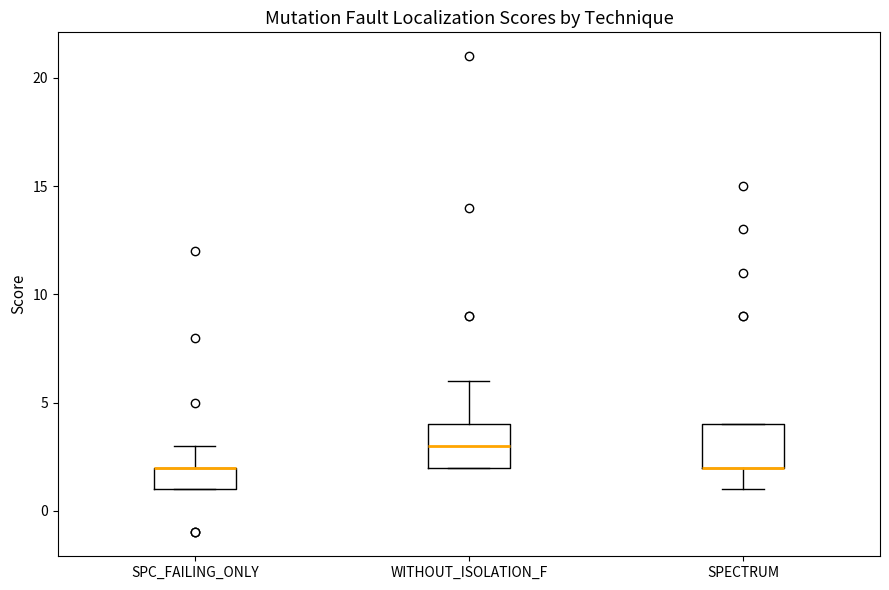

Where is the upper edge of the box for SPC_FAILING_ONLY on the y-axis? The values are not printed on the chart, so give them approximately, as read against the axis.

2